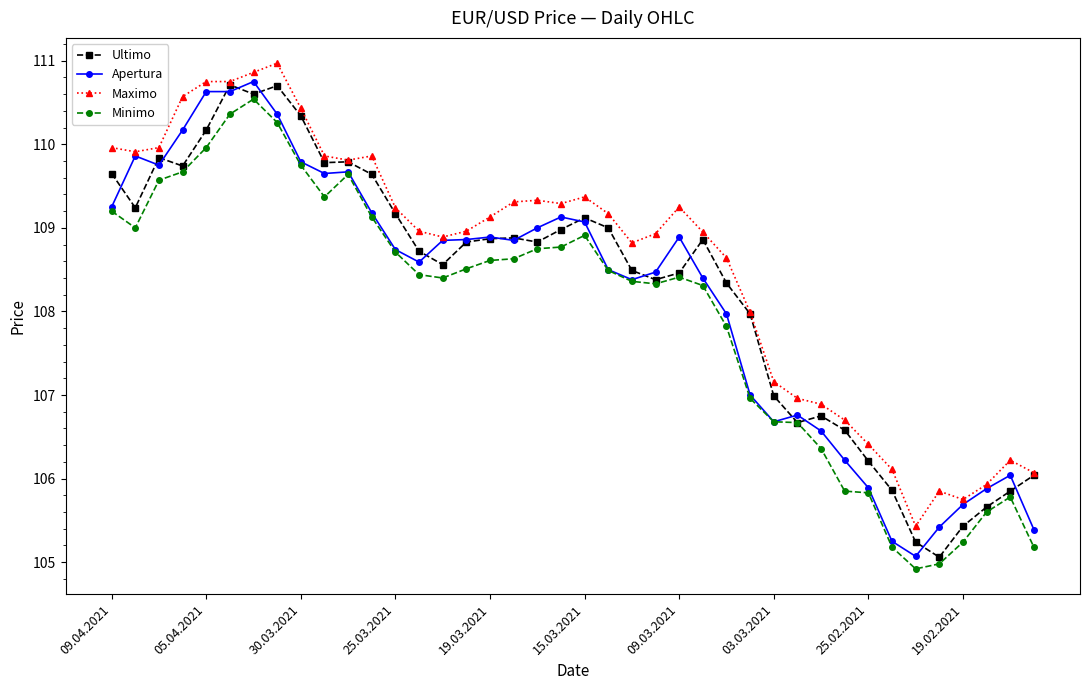

What is the minimum value shown in the chart?

104.9